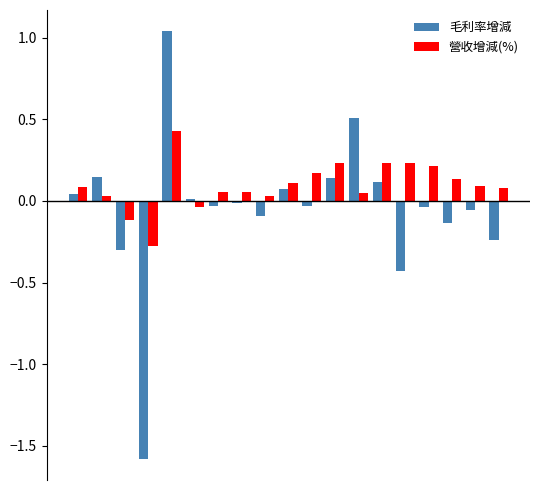

Which series has the largest total across all categories?

營收增減(%)